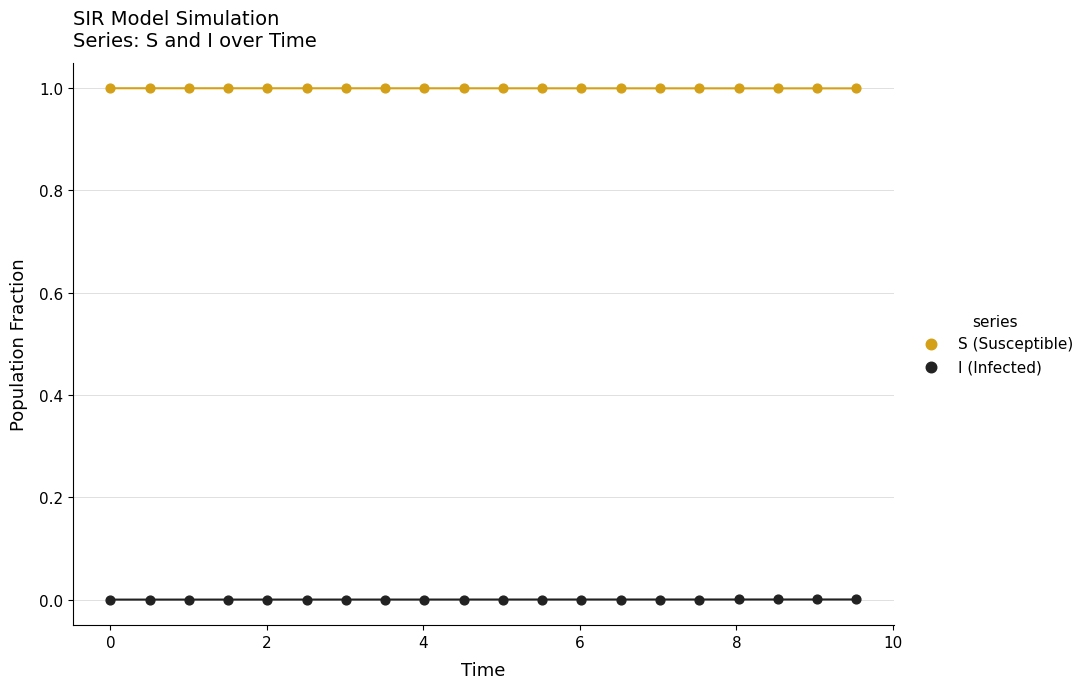

Which series contains the lowest Y value?

I (Infected)